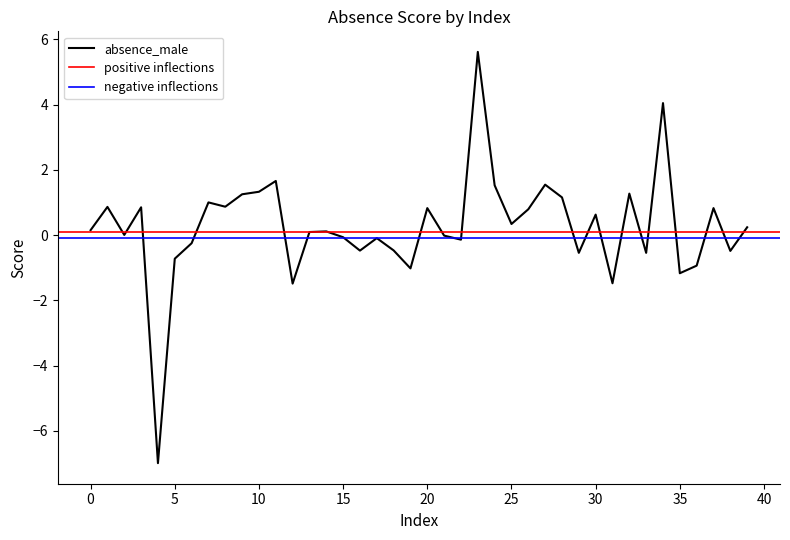

What is the difference between the second highest and second lowest values in the absence_male series?

5.5